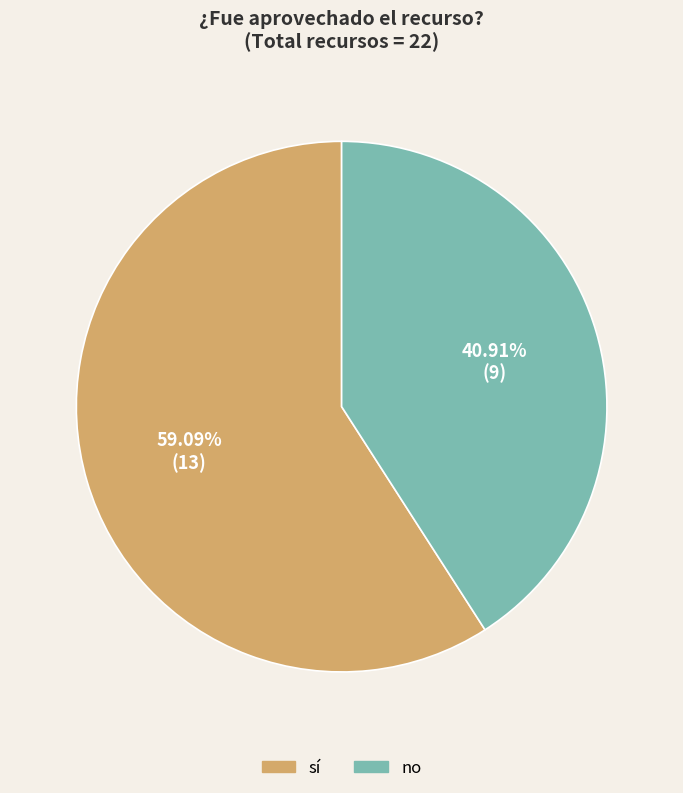

Is it true that no is 41% of the pie?

True